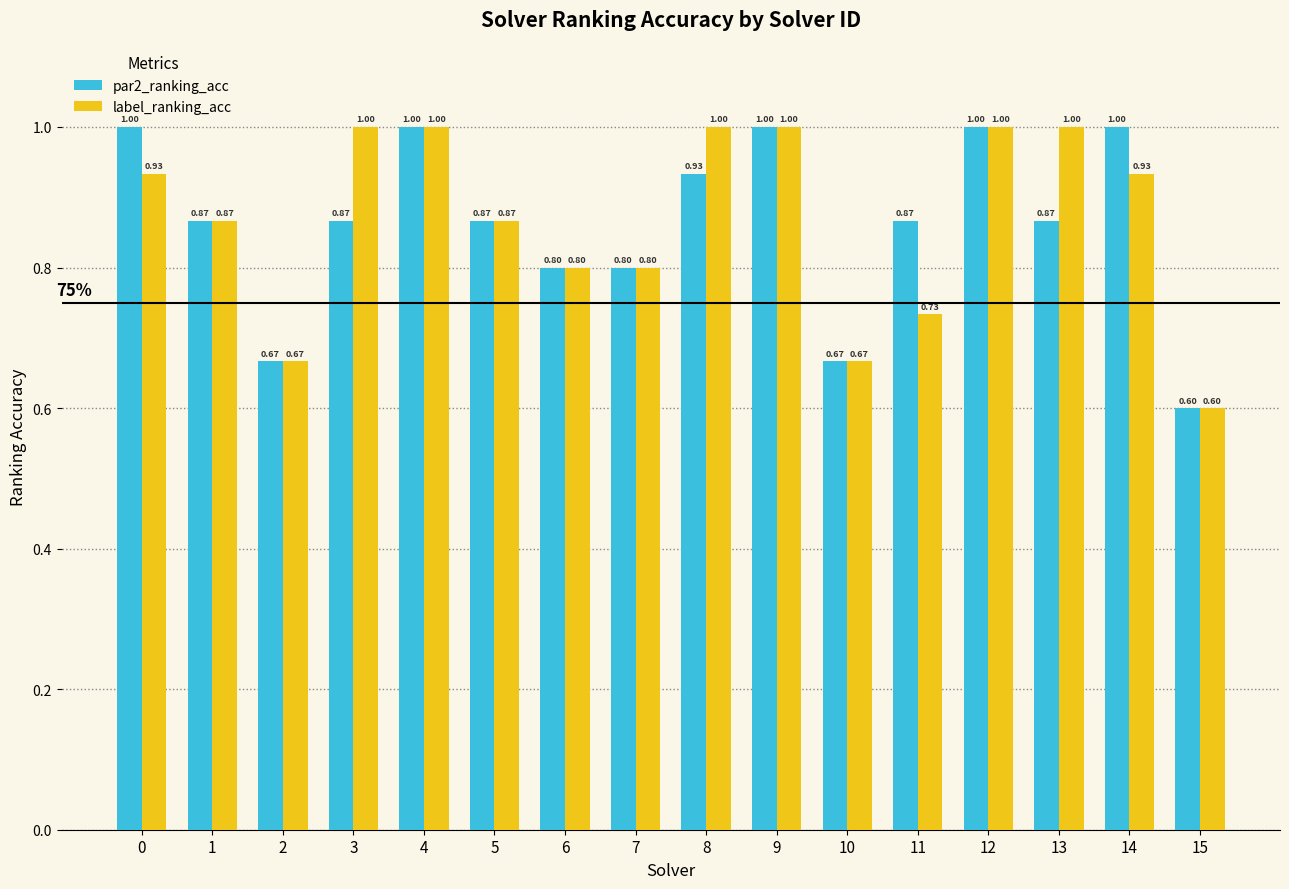

Which series has the largest total across all categories?

label_ranking_acc